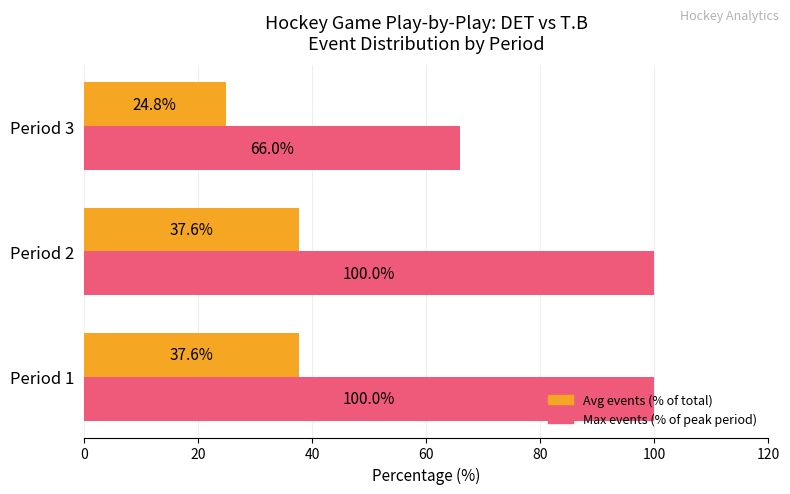

Which series has the largest total across all categories?

Max events (% of peak period)